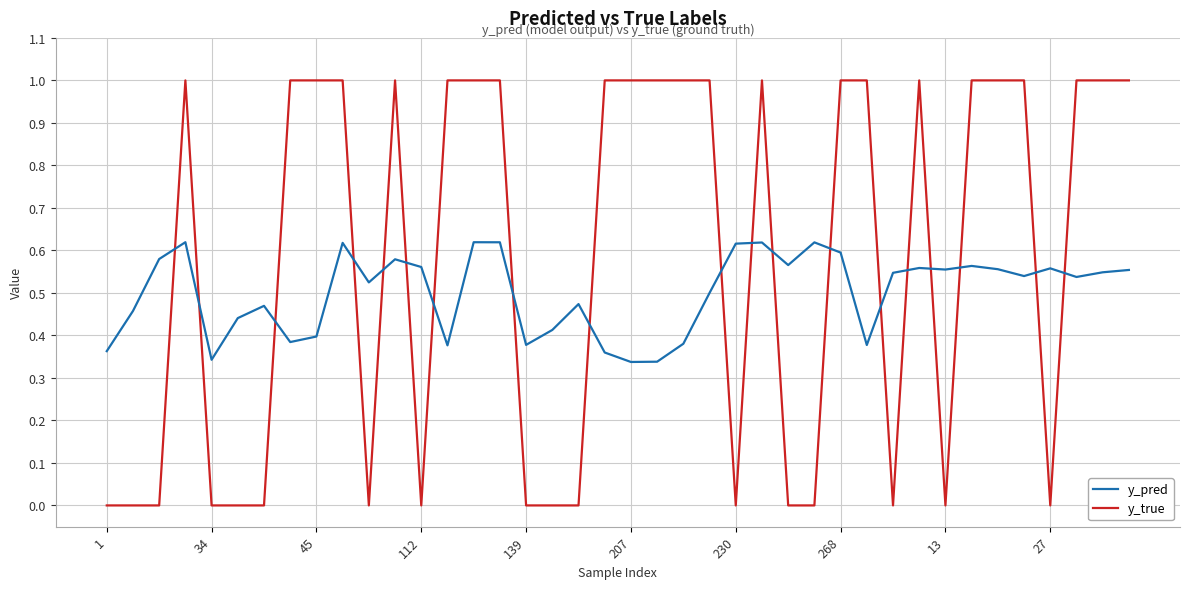

Rank the series by their maximum value, from lowest to highest.

y_pred, y_true